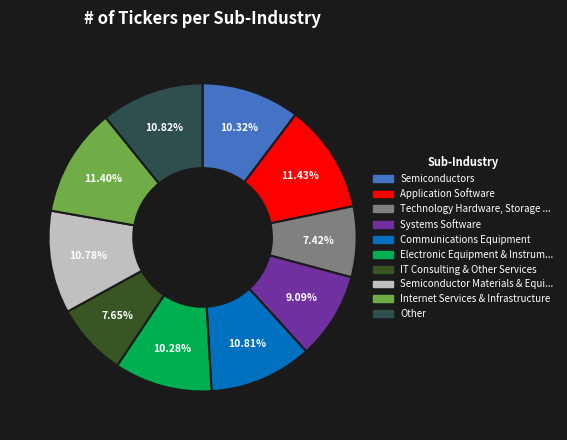

Does any single category account for the majority?

No